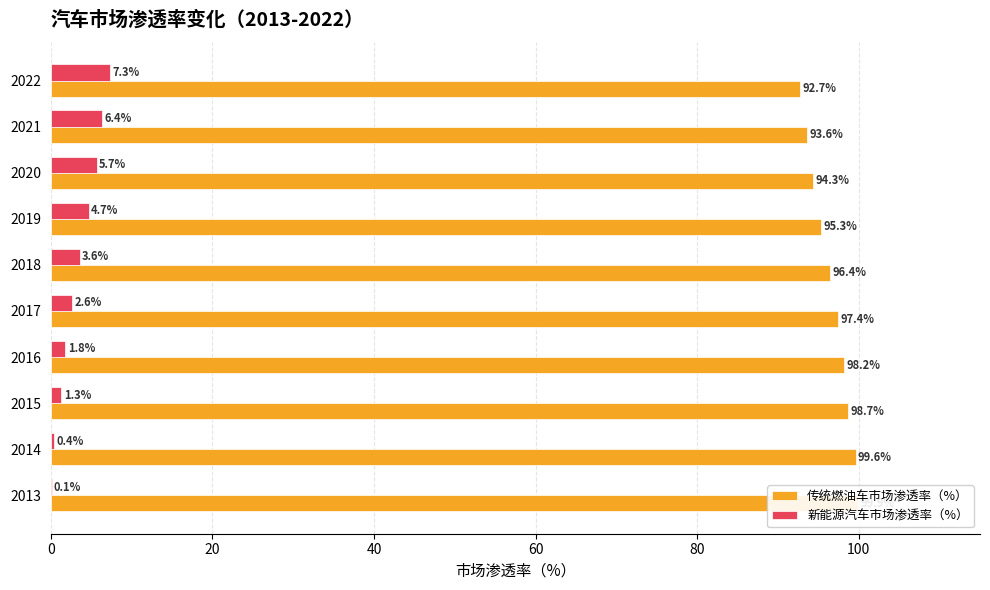

Which series has the largest range (max minus min)?

传统燃油车市场渗透率（%）